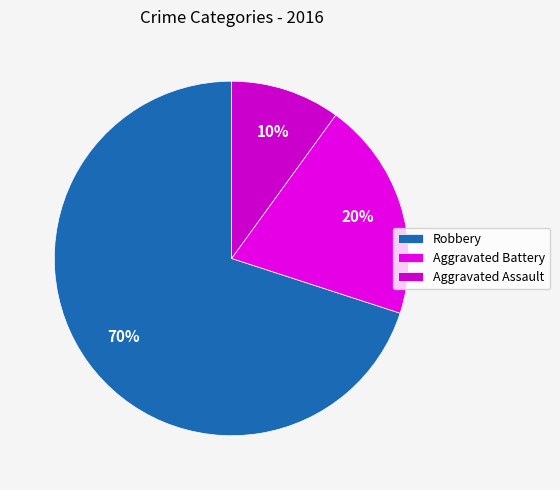

To the nearest percent, what is the difference between the Aggravated Assault and Robbery slice percentages?

60%